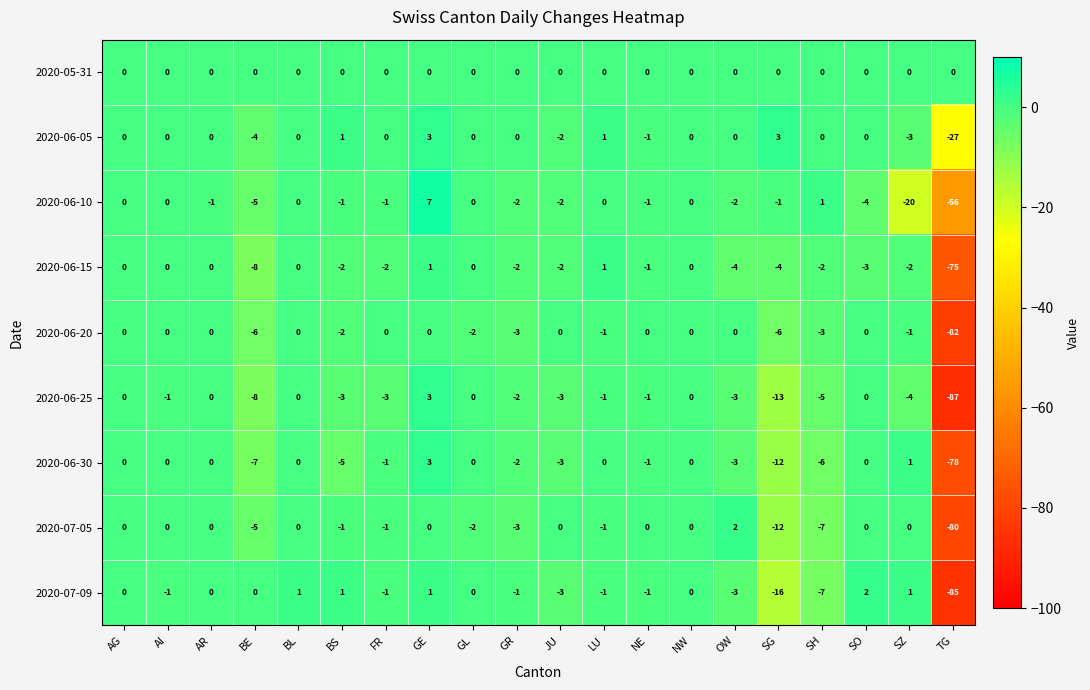

At which label does 2020-06-25 reach its peak?

GE